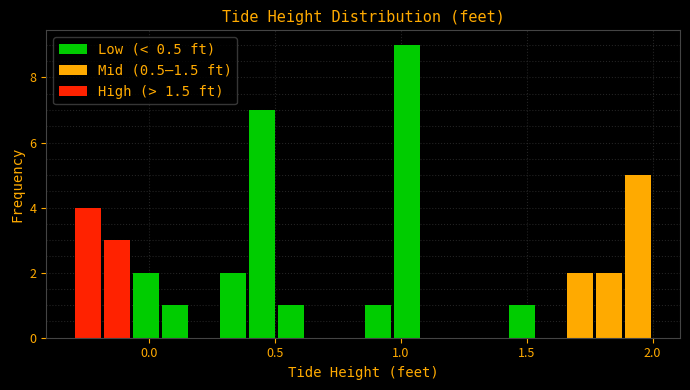

Read against the x-axis, roughly where is the centre of the tallest bar?

1.00